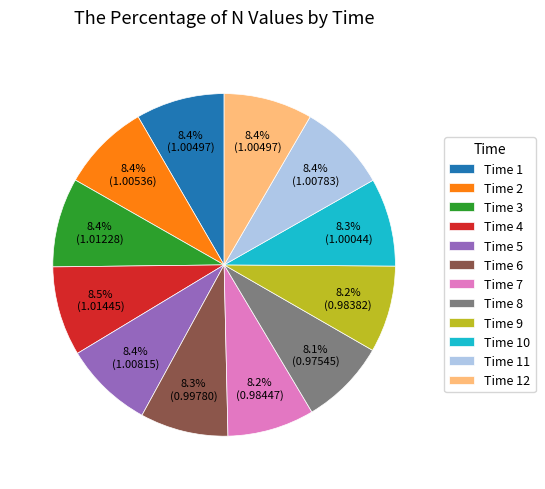

Does any single category account for the majority?

No